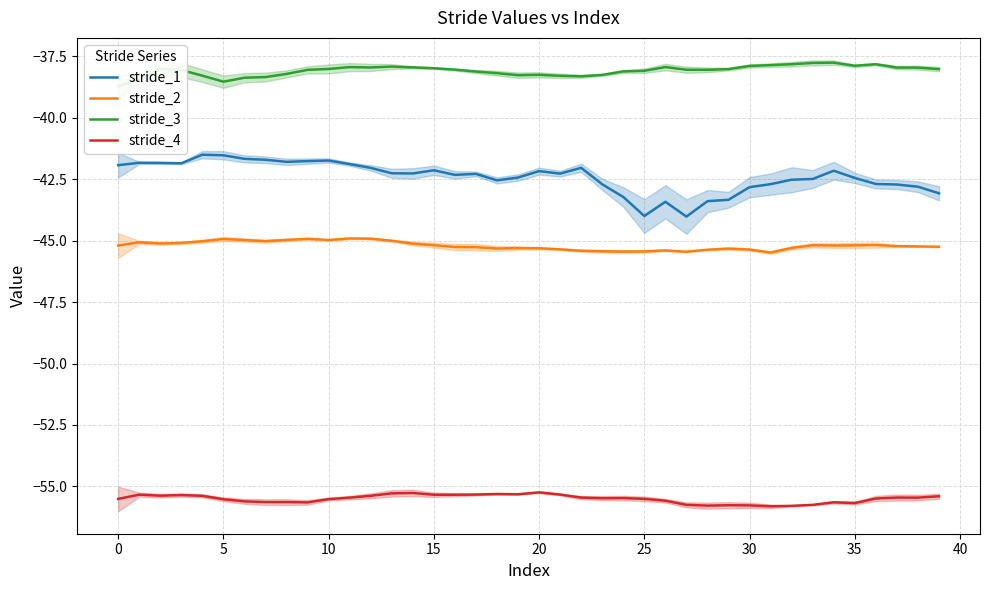

The stride_3 series shows -17.5 at 25. True or false?

False